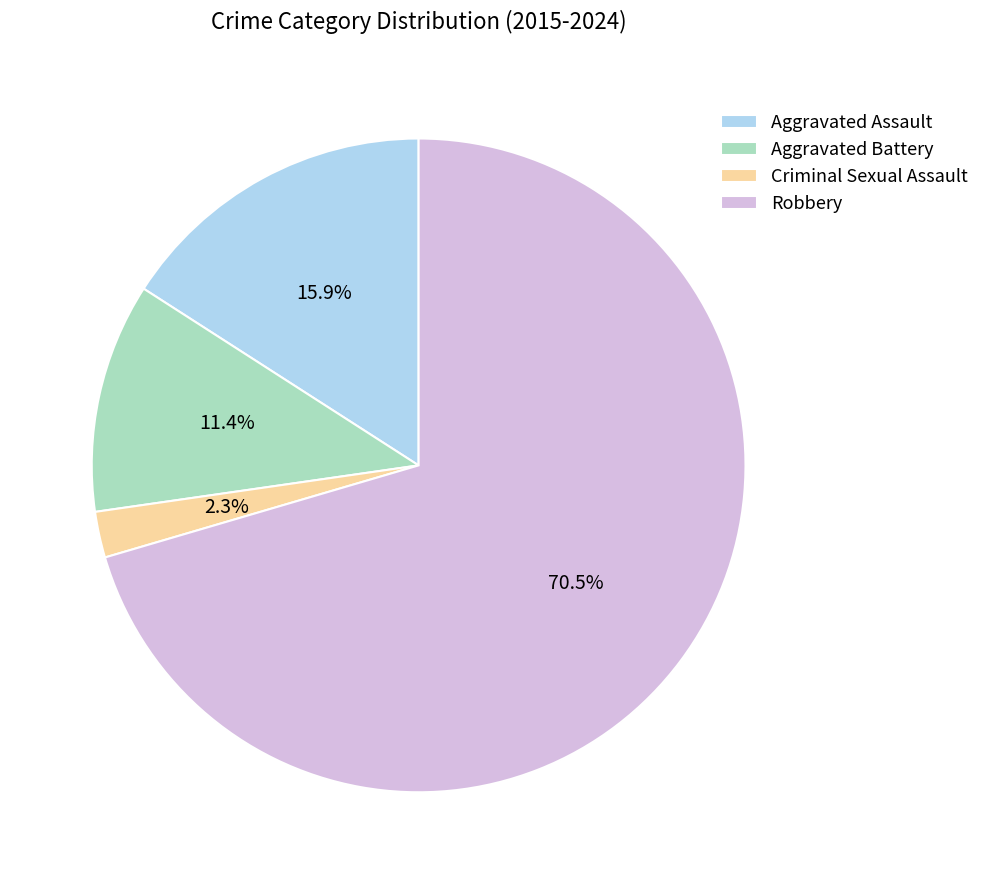

Combined, do Criminal Sexual Assault and Robbery account for over 50%?

Yes